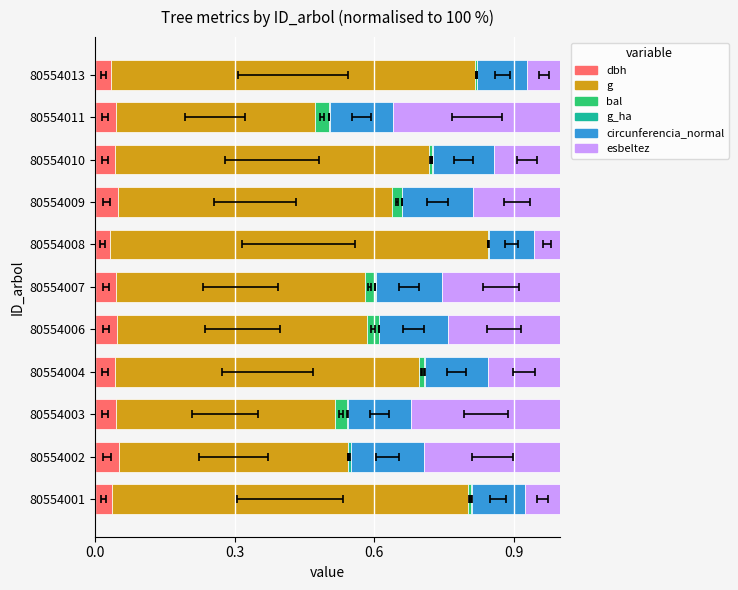

What position from the left is 0.6?

3